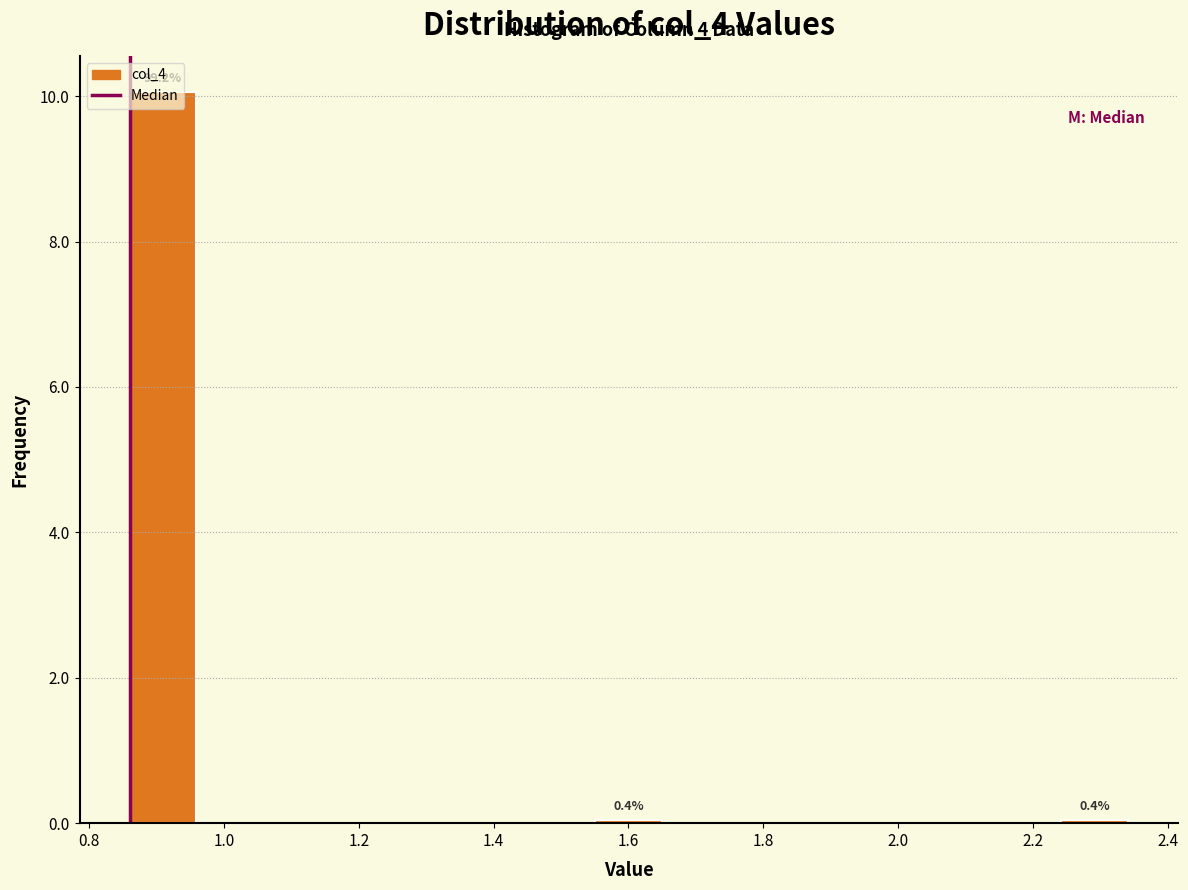

Which range on the x-axis has the tallest bar?

0.86 to 0.96